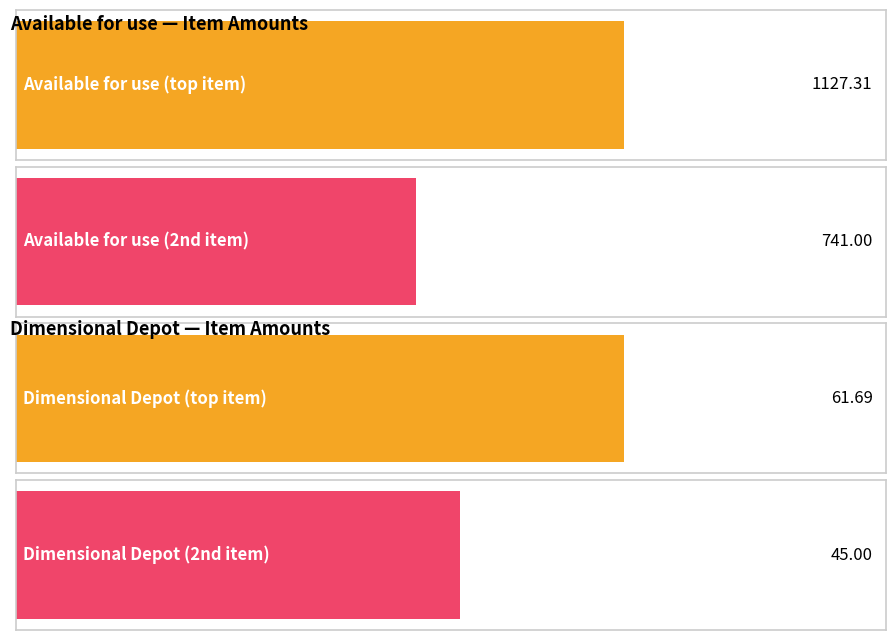

How many series are shown in this chart?

2